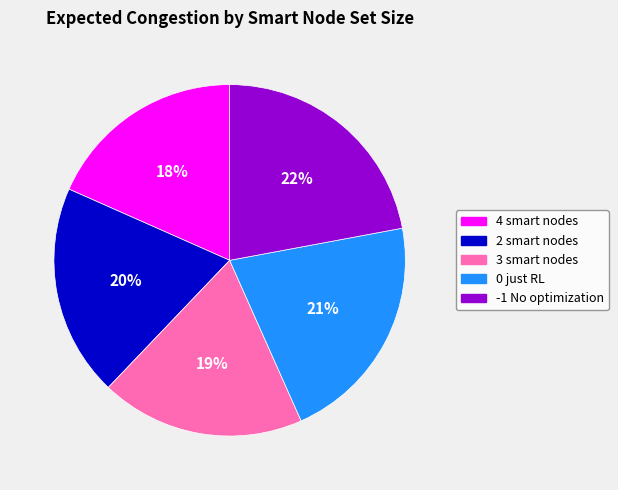

Combined, do -1 No optimization and 3 smart nodes account for over 50%?

No